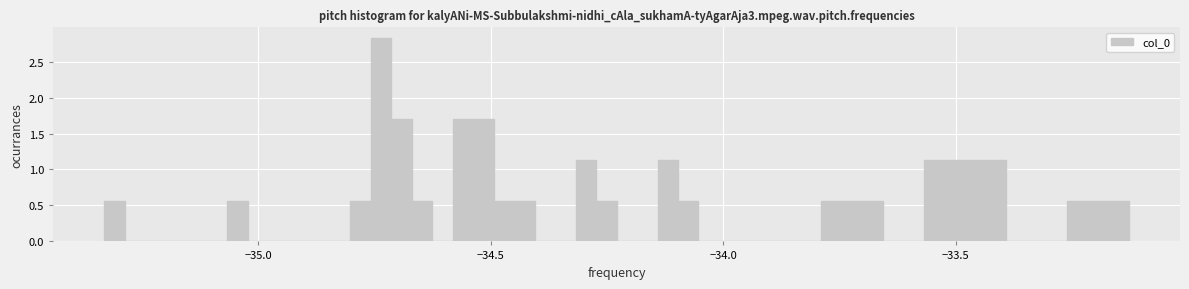

Read against the x-axis, roughly where is the centre of the tallest bar?

-34.75